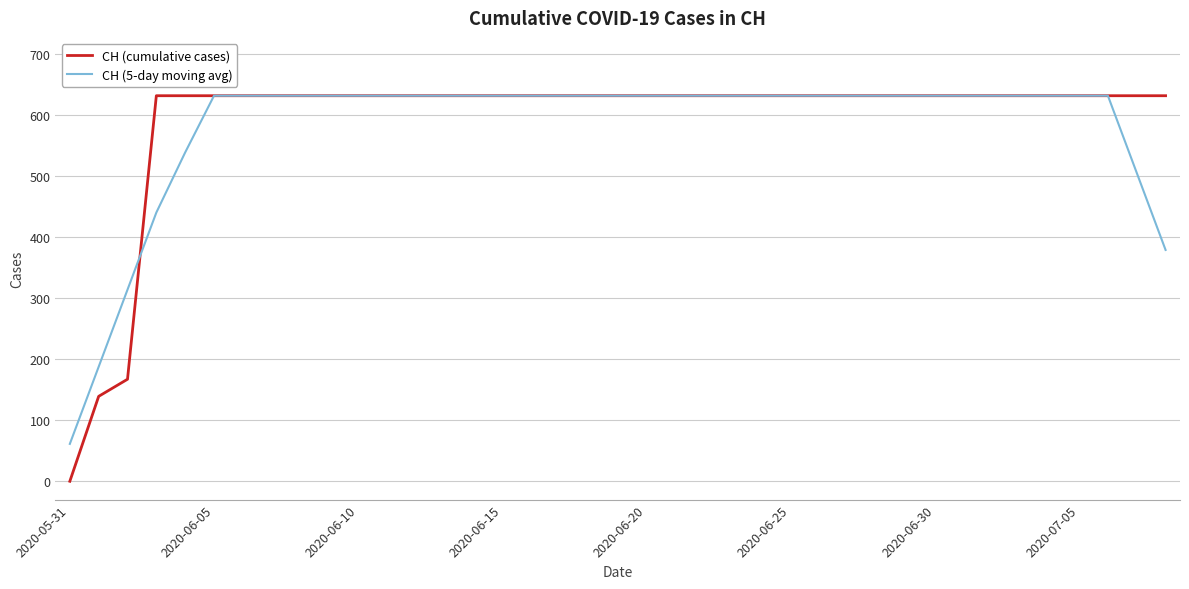

Which series has the widest spread of values?

CH (cumulative cases)